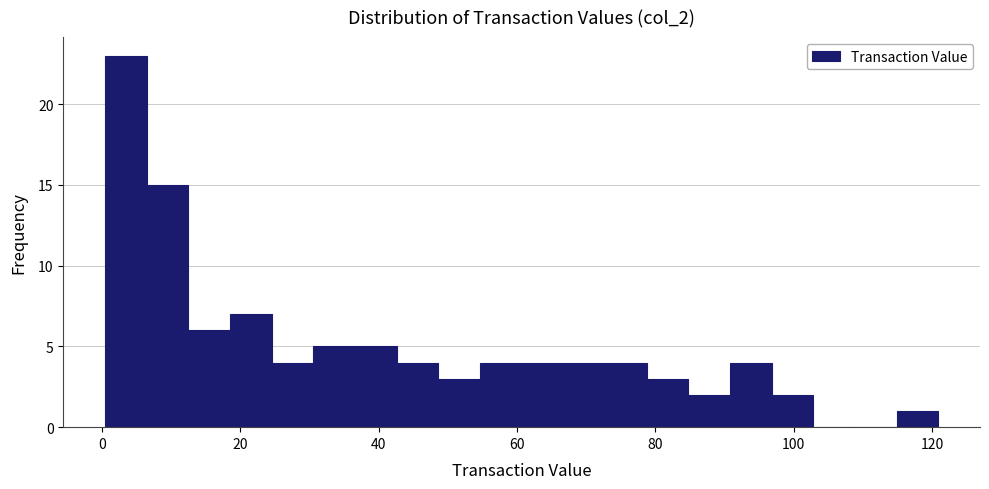

Around what value on the x-axis is the tallest bar? Give the approximate position of its centre, as read against the axis.

4